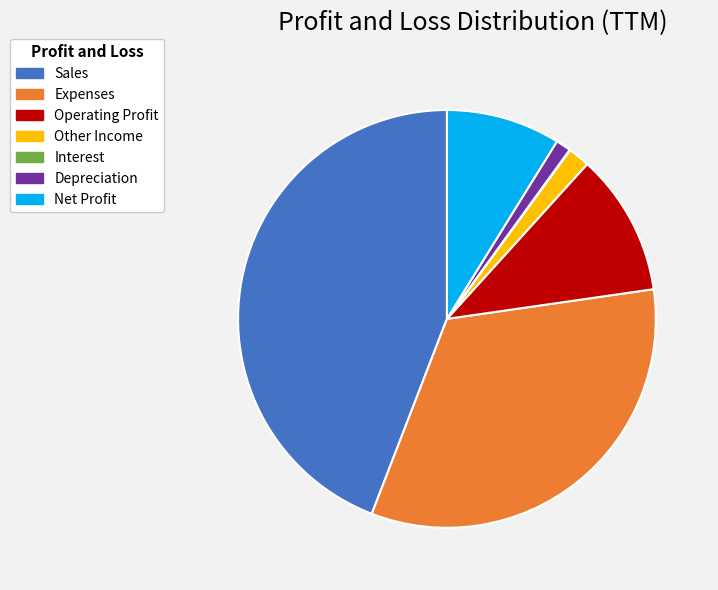

Which slice is the largest?

Sales